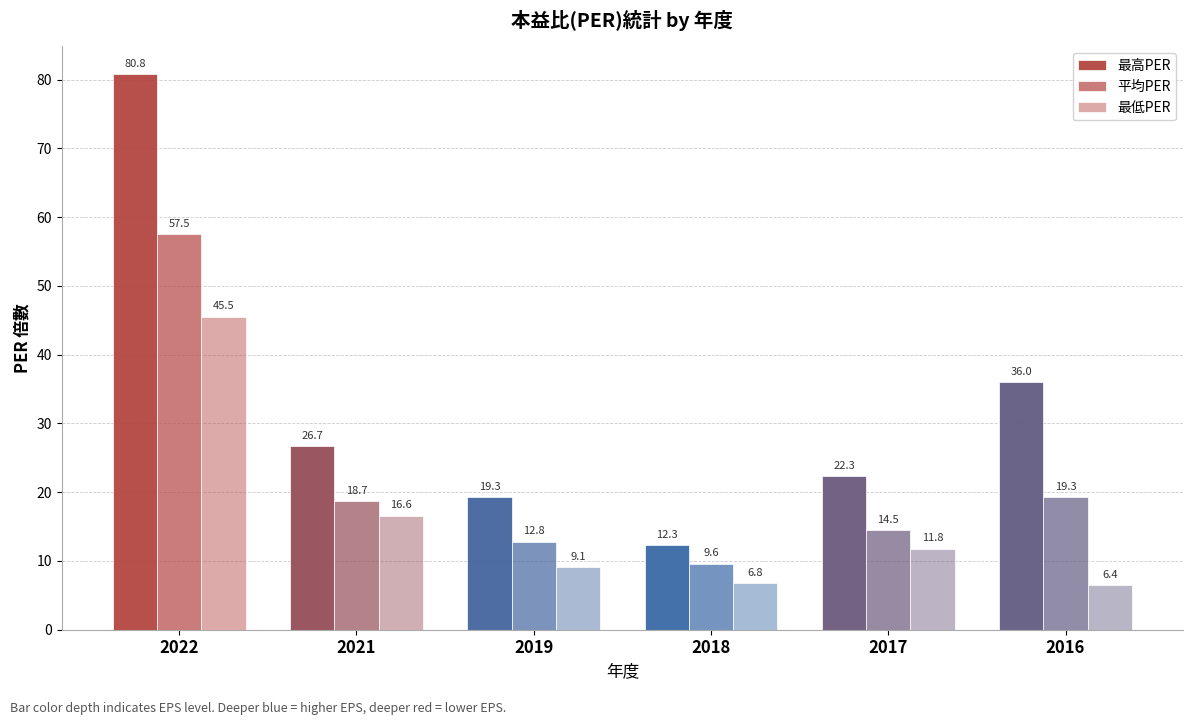

How many groups of bars are there?

6